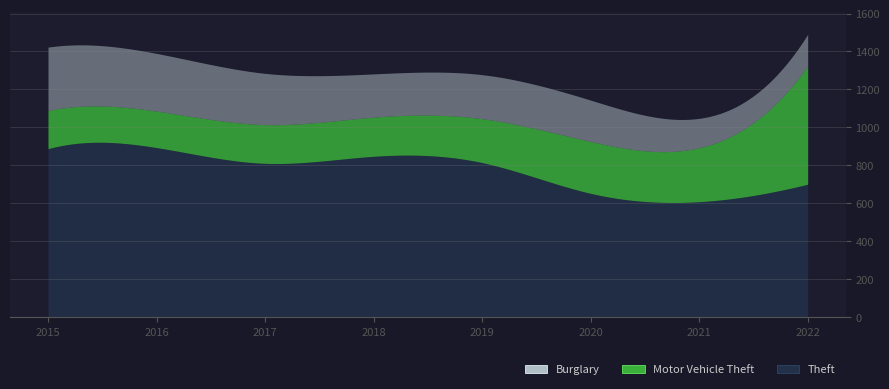

Between 2016 and 2022, which series saw the biggest shift?

Motor Vehicle Theft